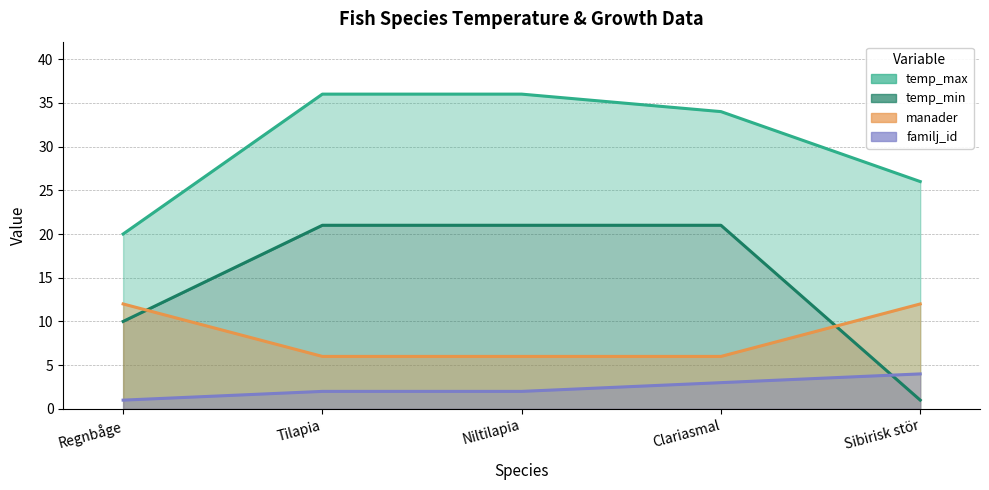

Is it true that familj_id equals 5 at Clariasmal?

False